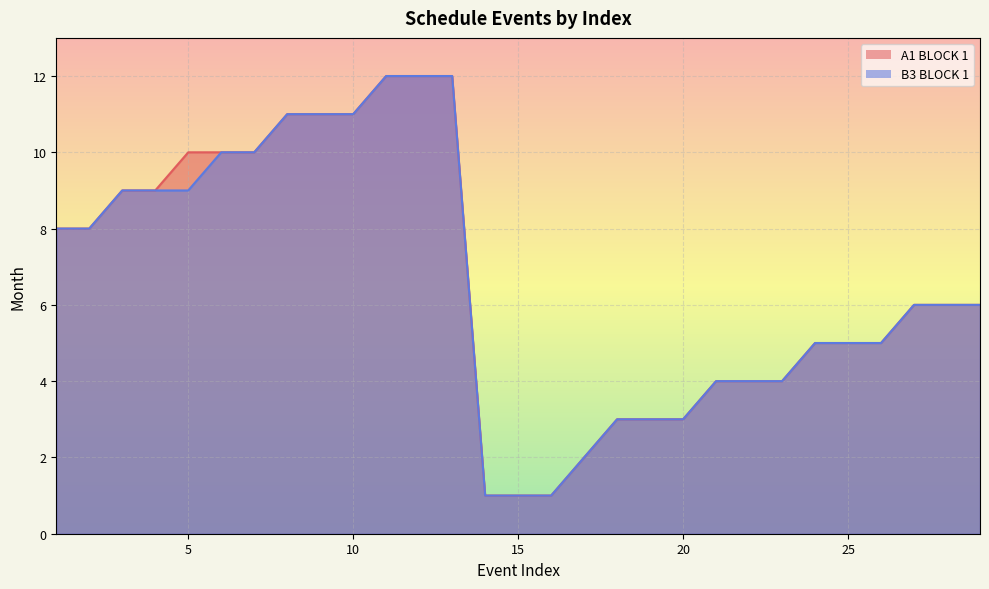

What is the difference between the maximum and minimum values in the B3 BLOCK 1 series?

11